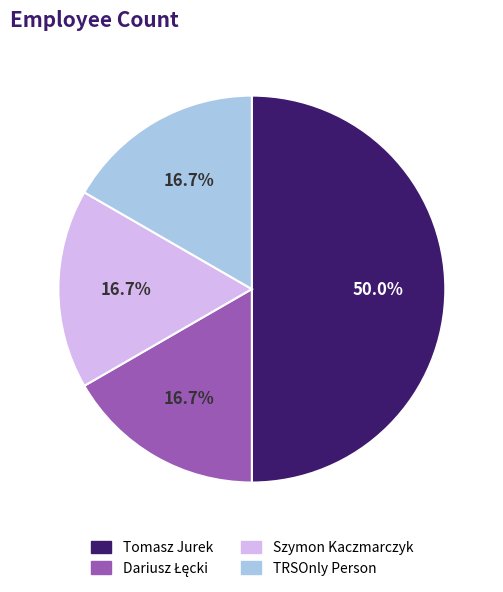

What is the largest slice in the pie chart?

Tomasz Jurek